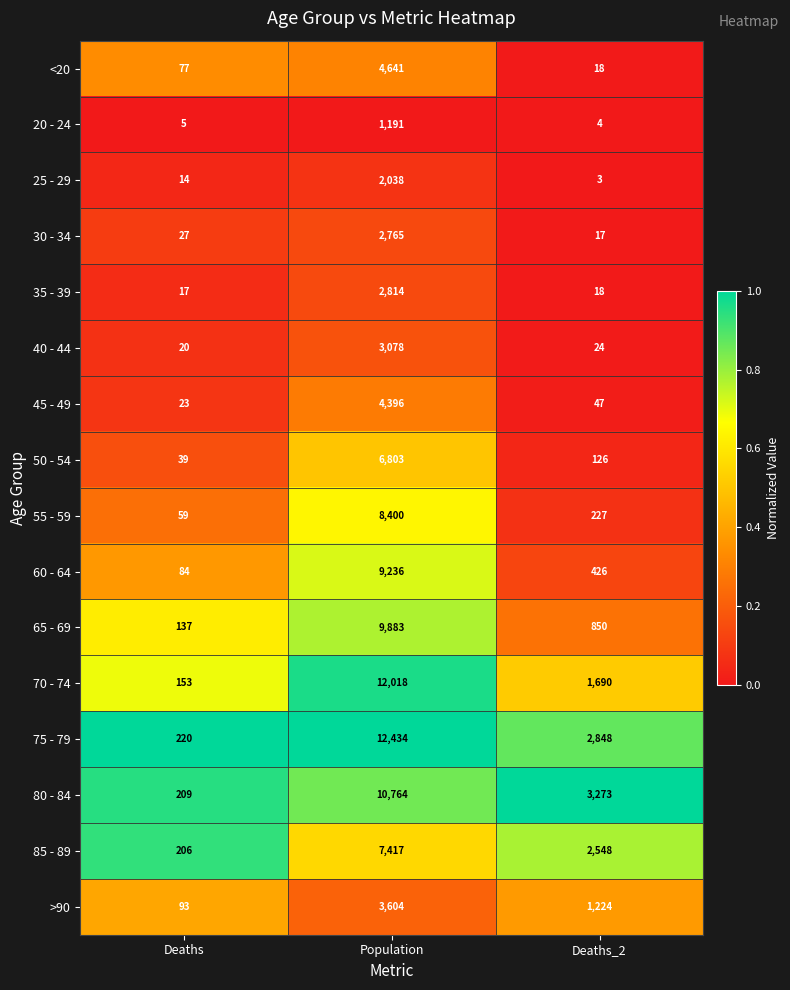

Where is 65 - 69 nearest to the value 5010?

Deaths_2